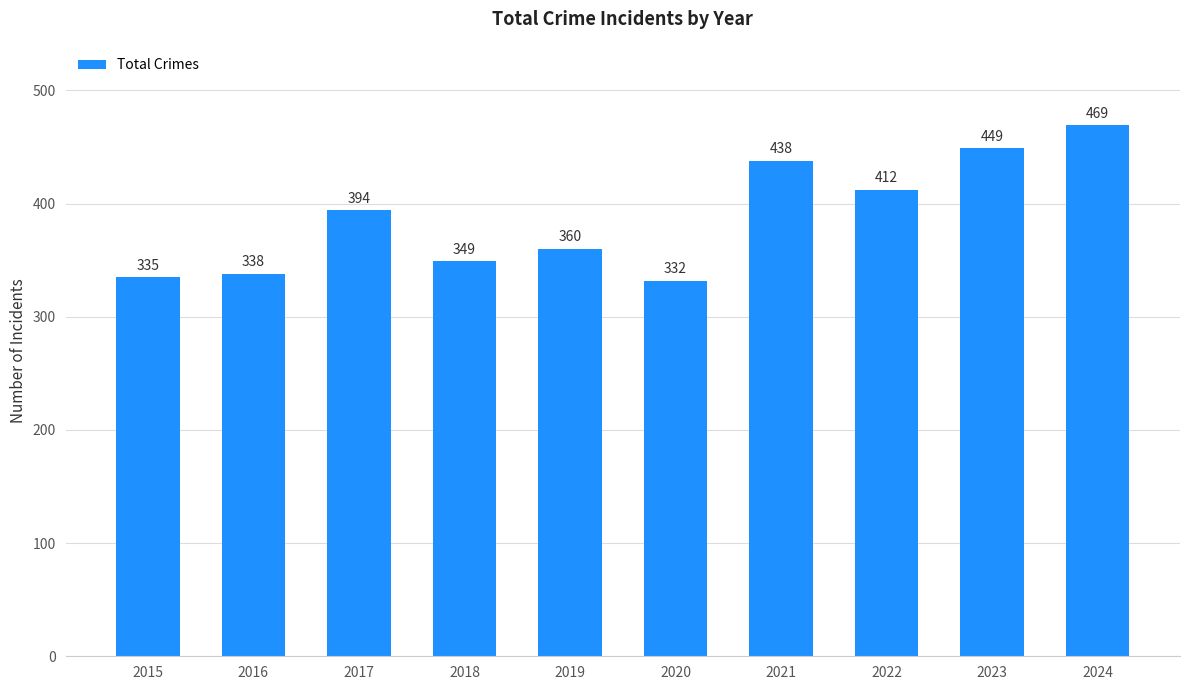

Rank the categories by value from highest to lowest.

2024, 2023, 2021, 2022, 2017, 2019, 2018, 2016, 2015, 2020